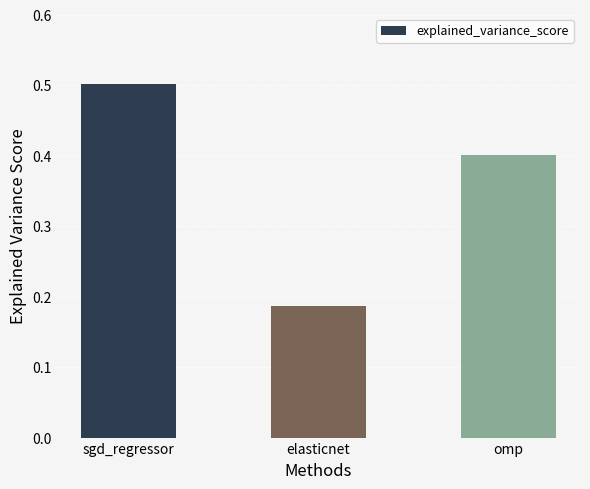

Rank the categories by value from lowest to highest.

elasticnet, omp, sgd_regressor